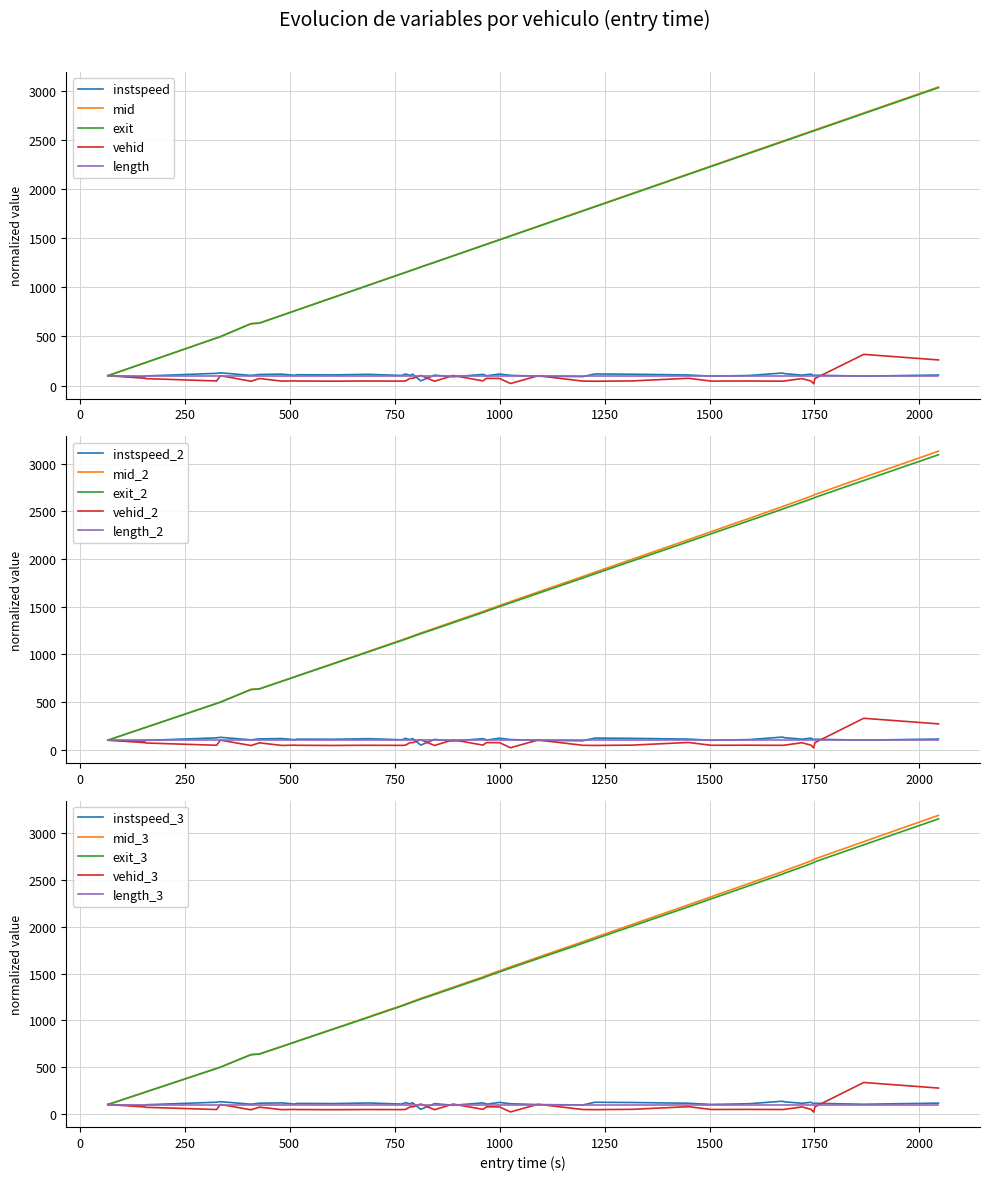

What is the maximum value for instspeed?

129.5